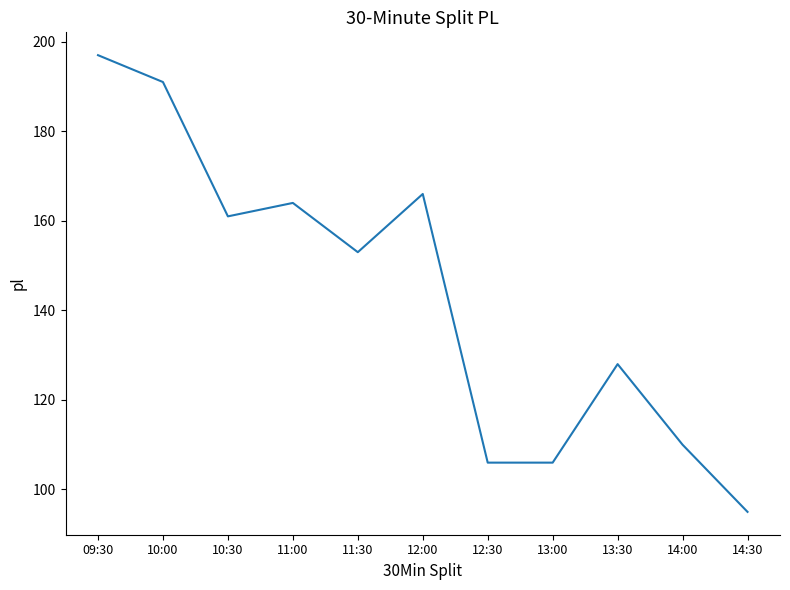

Approximately how many times larger is the value at 09:30 compared to 12:00?

1.2